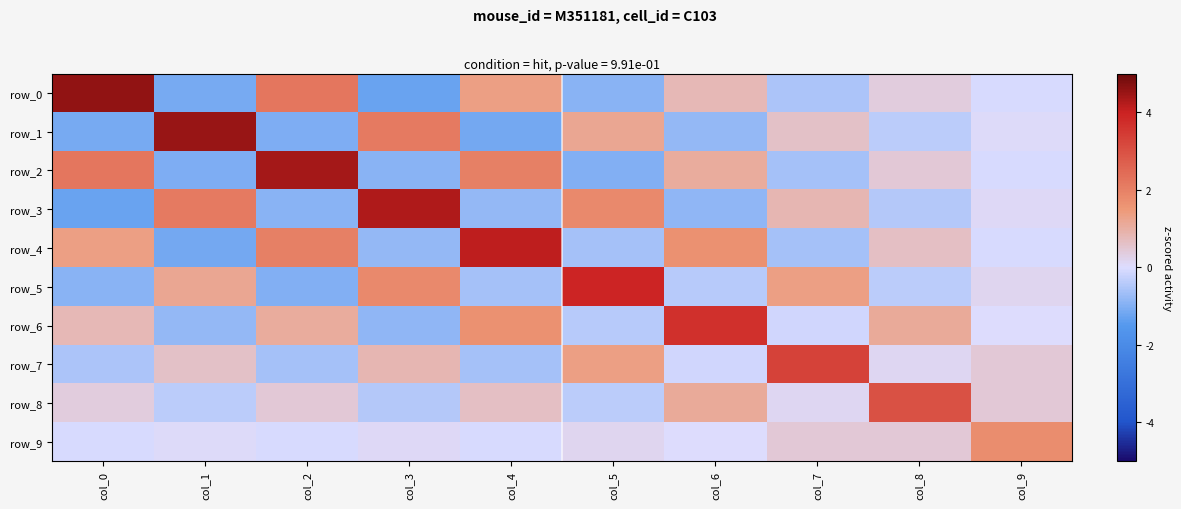

What is the approximate value of row_8 at col_6?

1.1